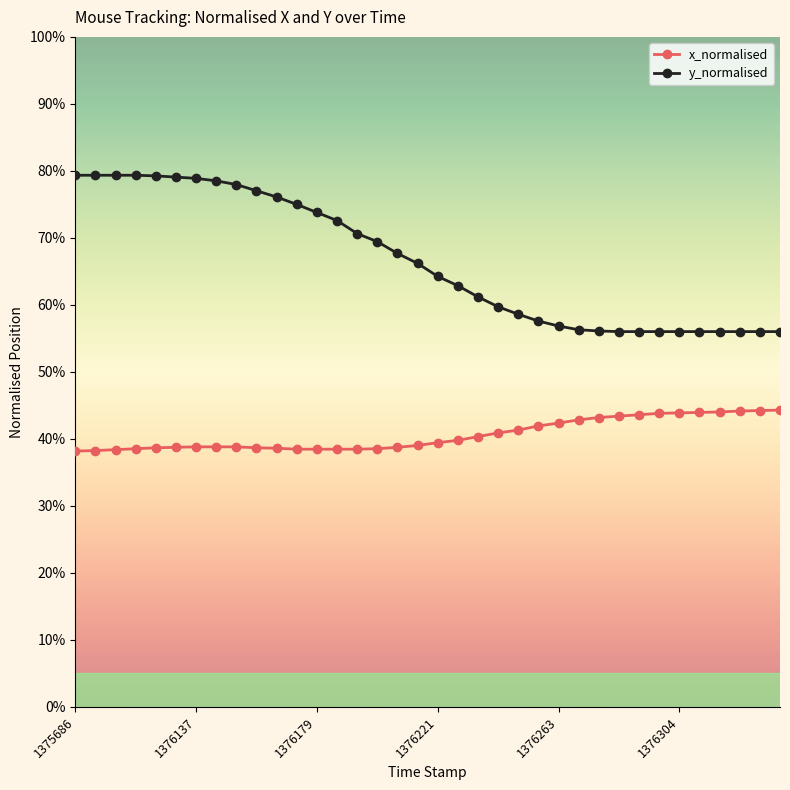

True or false: x_normalised and y_normalised intersect in this chart.

False